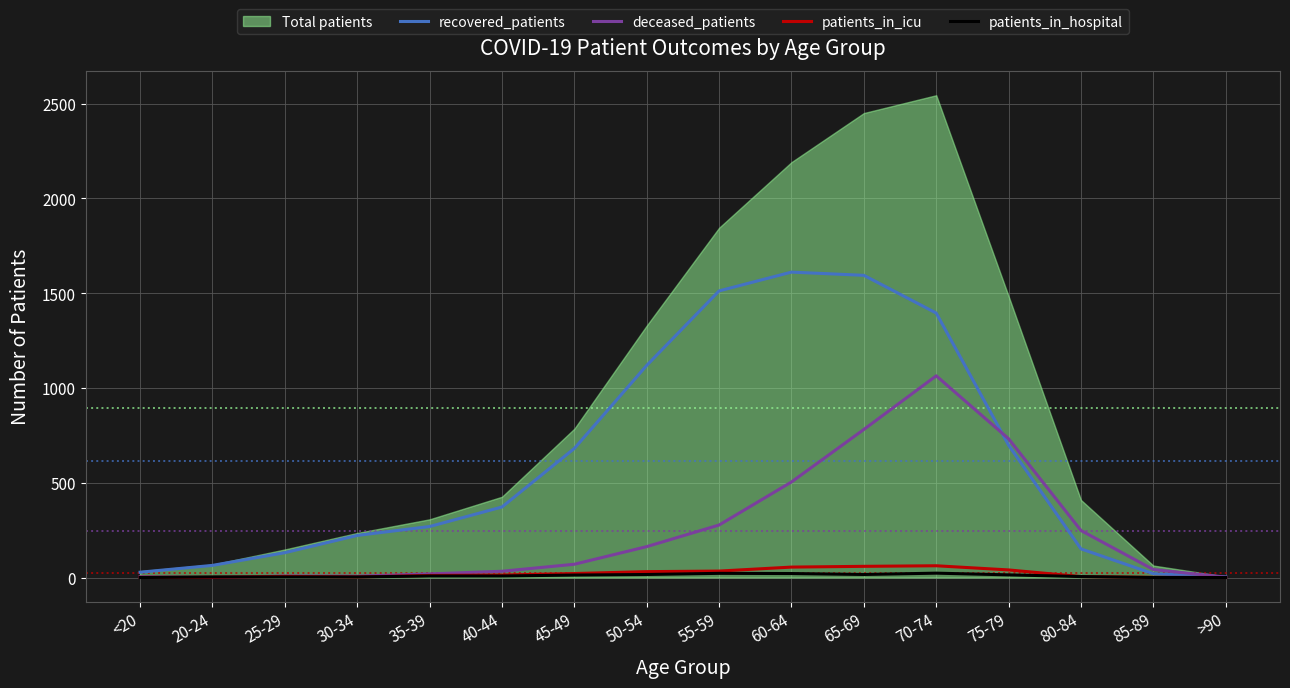

Where does the deceased_patients series first go above 70?

50-54